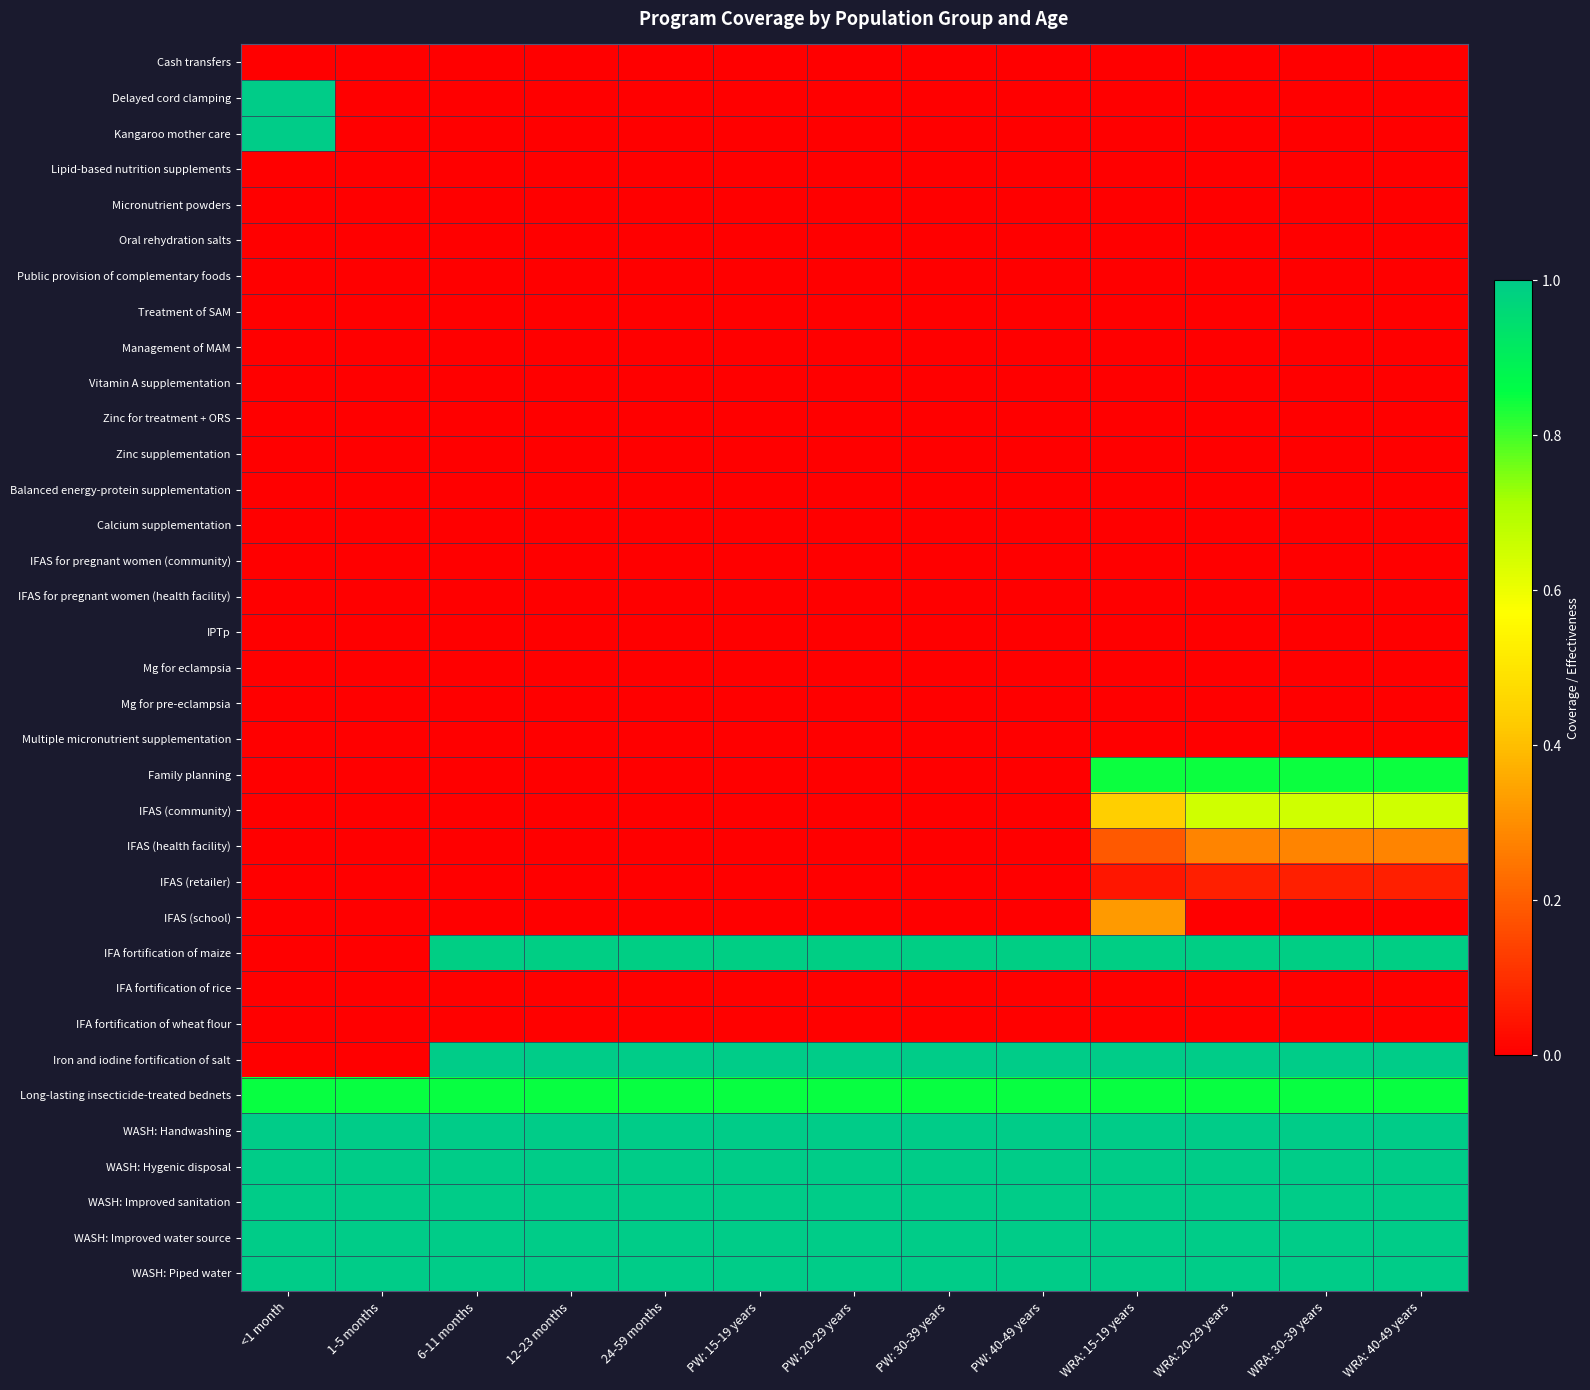

Reading right to left, extract all data points from this chart.

Cash transfers: WRA: 40-49 years=0.0	WRA: 30-39 years=0.0	WRA: 20-29 years=0.0	WRA: 15-19 years=0.0	PW: 40-49 years=0.0	PW: 30-39 years=0.0	PW: 20-29 years=0.0	PW: 15-19 years=0.0	24-59 months=0.0	12-23 months=0.0	6-11 months=0.0	1-5 months=0.0	<1 month=0.0
Delayed cord clamping: WRA: 40-49 years=0.0	WRA: 30-39 years=0.0	WRA: 20-29 years=0.0	WRA: 15-19 years=0.0	PW: 40-49 years=0.0	PW: 30-39 years=0.0	PW: 20-29 years=0.0	PW: 15-19 years=0.0	24-59 months=0.0	12-23 months=0.0	6-11 months=0.0	1-5 months=0.0	<1 month=1.0
Kangaroo mother care: WRA: 40-49 years=0.0	WRA: 30-39 years=0.0	WRA: 20-29 years=0.0	WRA: 15-19 years=0.0	PW: 40-49 years=0.0	PW: 30-39 years=0.0	PW: 20-29 years=0.0	PW: 15-19 years=0.0	24-59 months=0.0	12-23 months=0.0	6-11 months=0.0	1-5 months=0.0	<1 month=1.0
Lipid-based nutrition supplements: WRA: 40-49 years=0.0	WRA: 30-39 years=0.0	WRA: 20-29 years=0.0	WRA: 15-19 years=0.0	PW: 40-49 years=0.0	PW: 30-39 years=0.0	PW: 20-29 years=0.0	PW: 15-19 years=0.0	24-59 months=0.0	12-23 months=0.0	6-11 months=0.0	1-5 months=0.0	<1 month=0.0
Micronutrient powders: WRA: 40-49 years=0.0	WRA: 30-39 years=0.0	WRA: 20-29 years=0.0	WRA: 15-19 years=0.0	PW: 40-49 years=0.0	PW: 30-39 years=0.0	PW: 20-29 years=0.0	PW: 15-19 years=0.0	24-59 months=0.0	12-23 months=0.0	6-11 months=0.0	1-5 months=0.0	<1 month=0.0
Oral rehydration salts: WRA: 40-49 years=0.0	WRA: 30-39 years=0.0	WRA: 20-29 years=0.0	WRA: 15-19 years=0.0	PW: 40-49 years=0.0	PW: 30-39 years=0.0	PW: 20-29 years=0.0	PW: 15-19 years=0.0	24-59 months=0.0	12-23 months=0.0	6-11 months=0.0	1-5 months=0.0	<1 month=0.0
Public provision of complementary foods: WRA: 40-49 years=0.0	WRA: 30-39 years=0.0	WRA: 20-29 years=0.0	WRA: 15-19 years=0.0	PW: 40-49 years=0.0	PW: 30-39 years=0.0	PW: 20-29 years=0.0	PW: 15-19 years=0.0	24-59 months=0.0	12-23 months=0.0	6-11 months=0.0	1-5 months=0.0	<1 month=0.0
Treatment of SAM: WRA: 40-49 years=0.0	WRA: 30-39 years=0.0	WRA: 20-29 years=0.0	WRA: 15-19 years=0.0	PW: 40-49 years=0.0	PW: 30-39 years=0.0	PW: 20-29 years=0.0	PW: 15-19 years=0.0	24-59 months=0.0	12-23 months=0.0	6-11 months=0.0	1-5 months=0.0	<1 month=0.0
Management of MAM: WRA: 40-49 years=0.0	WRA: 30-39 years=0.0	WRA: 20-29 years=0.0	WRA: 15-19 years=0.0	PW: 40-49 years=0.0	PW: 30-39 years=0.0	PW: 20-29 years=0.0	PW: 15-19 years=0.0	24-59 months=0.0	12-23 months=0.0	6-11 months=0.0	1-5 months=0.0	<1 month=0.0
Vitamin A supplementation: WRA: 40-49 years=0.0	WRA: 30-39 years=0.0	WRA: 20-29 years=0.0	WRA: 15-19 years=0.0	PW: 40-49 years=0.0	PW: 30-39 years=0.0	PW: 20-29 years=0.0	PW: 15-19 years=0.0	24-59 months=0.0	12-23 months=0.0	6-11 months=0.0	1-5 months=0.0	<1 month=0.0
Zinc for treatment + ORS: WRA: 40-49 years=0.0	WRA: 30-39 years=0.0	WRA: 20-29 years=0.0	WRA: 15-19 years=0.0	PW: 40-49 years=0.0	PW: 30-39 years=0.0	PW: 20-29 years=0.0	PW: 15-19 years=0.0	24-59 months=0.0	12-23 months=0.0	6-11 months=0.0	1-5 months=0.0	<1 month=0.0
Zinc supplementation: WRA: 40-49 years=0.0	WRA: 30-39 years=0.0	WRA: 20-29 years=0.0	WRA: 15-19 years=0.0	PW: 40-49 years=0.0	PW: 30-39 years=0.0	PW: 20-29 years=0.0	PW: 15-19 years=0.0	24-59 months=0.0	12-23 months=0.0	6-11 months=0.0	1-5 months=0.0	<1 month=0.0
Balanced energy-protein supplementation: WRA: 40-49 years=0.0	WRA: 30-39 years=0.0	WRA: 20-29 years=0.0	WRA: 15-19 years=0.0	PW: 40-49 years=0.0	PW: 30-39 years=0.0	PW: 20-29 years=0.0	PW: 15-19 years=0.0	24-59 months=0.0	12-23 months=0.0	6-11 months=0.0	1-5 months=0.0	<1 month=0.0
Calcium supplementation: WRA: 40-49 years=0.0	WRA: 30-39 years=0.0	WRA: 20-29 years=0.0	WRA: 15-19 years=0.0	PW: 40-49 years=0.0	PW: 30-39 years=0.0	PW: 20-29 years=0.0	PW: 15-19 years=0.0	24-59 months=0.0	12-23 months=0.0	6-11 months=0.0	1-5 months=0.0	<1 month=0.0
IFAS for pregnant women (community): WRA: 40-49 years=0.0	WRA: 30-39 years=0.0	WRA: 20-29 years=0.0	WRA: 15-19 years=0.0	PW: 40-49 years=0.0	PW: 30-39 years=0.0	PW: 20-29 years=0.0	PW: 15-19 years=0.0	24-59 months=0.0	12-23 months=0.0	6-11 months=0.0	1-5 months=0.0	<1 month=0.0
IFAS for pregnant women (health facility): WRA: 40-49 years=0.0	WRA: 30-39 years=0.0	WRA: 20-29 years=0.0	WRA: 15-19 years=0.0	PW: 40-49 years=0.0	PW: 30-39 years=0.0	PW: 20-29 years=0.0	PW: 15-19 years=0.0	24-59 months=0.0	12-23 months=0.0	6-11 months=0.0	1-5 months=0.0	<1 month=0.0
IPTp: WRA: 40-49 years=0.0	WRA: 30-39 years=0.0	WRA: 20-29 years=0.0	WRA: 15-19 years=0.0	PW: 40-49 years=0.0	PW: 30-39 years=0.0	PW: 20-29 years=0.0	PW: 15-19 years=0.0	24-59 months=0.0	12-23 months=0.0	6-11 months=0.0	1-5 months=0.0	<1 month=0.0
Mg for eclampsia: WRA: 40-49 years=0.0	WRA: 30-39 years=0.0	WRA: 20-29 years=0.0	WRA: 15-19 years=0.0	PW: 40-49 years=0.0	PW: 30-39 years=0.0	PW: 20-29 years=0.0	PW: 15-19 years=0.0	24-59 months=0.0	12-23 months=0.0	6-11 months=0.0	1-5 months=0.0	<1 month=0.0
Mg for pre-eclampsia: WRA: 40-49 years=0.0	WRA: 30-39 years=0.0	WRA: 20-29 years=0.0	WRA: 15-19 years=0.0	PW: 40-49 years=0.0	PW: 30-39 years=0.0	PW: 20-29 years=0.0	PW: 15-19 years=0.0	24-59 months=0.0	12-23 months=0.0	6-11 months=0.0	1-5 months=0.0	<1 month=0.0
Multiple micronutrient supplementation: WRA: 40-49 years=0.0	WRA: 30-39 years=0.0	WRA: 20-29 years=0.0	WRA: 15-19 years=0.0	PW: 40-49 years=0.0	PW: 30-39 years=0.0	PW: 20-29 years=0.0	PW: 15-19 years=0.0	24-59 months=0.0	12-23 months=0.0	6-11 months=0.0	1-5 months=0.0	<1 month=0.0
Family planning: WRA: 40-49 years=0.8	WRA: 30-39 years=0.8	WRA: 20-29 years=0.8	WRA: 15-19 years=0.8	PW: 40-49 years=0.0	PW: 30-39 years=0.0	PW: 20-29 years=0.0	PW: 15-19 years=0.0	24-59 months=0.0	12-23 months=0.0	6-11 months=0.0	1-5 months=0.0	<1 month=0.0
IFAS (community): WRA: 40-49 years=0.7	WRA: 30-39 years=0.7	WRA: 20-29 years=0.7	WRA: 15-19 years=0.4	PW: 40-49 years=0.0	PW: 30-39 years=0.0	PW: 20-29 years=0.0	PW: 15-19 years=0.0	24-59 months=0.0	12-23 months=0.0	6-11 months=0.0	1-5 months=0.0	<1 month=0.0
IFAS (health facility): WRA: 40-49 years=0.3	WRA: 30-39 years=0.3	WRA: 20-29 years=0.3	WRA: 15-19 years=0.2	PW: 40-49 years=0.0	PW: 30-39 years=0.0	PW: 20-29 years=0.0	PW: 15-19 years=0.0	24-59 months=0.0	12-23 months=0.0	6-11 months=0.0	1-5 months=0.0	<1 month=0.0
IFAS (retailer): WRA: 40-49 years=0.1	WRA: 30-39 years=0.1	WRA: 20-29 years=0.1	WRA: 15-19 years=0.0	PW: 40-49 years=0.0	PW: 30-39 years=0.0	PW: 20-29 years=0.0	PW: 15-19 years=0.0	24-59 months=0.0	12-23 months=0.0	6-11 months=0.0	1-5 months=0.0	<1 month=0.0
IFAS (school): WRA: 40-49 years=0.0	WRA: 30-39 years=0.0	WRA: 20-29 years=0.0	WRA: 15-19 years=0.3	PW: 40-49 years=0.0	PW: 30-39 years=0.0	PW: 20-29 years=0.0	PW: 15-19 years=0.0	24-59 months=0.0	12-23 months=0.0	6-11 months=0.0	1-5 months=0.0	<1 month=0.0
IFA fortification of maize: WRA: 40-49 years=1.0	WRA: 30-39 years=1.0	WRA: 20-29 years=1.0	WRA: 15-19 years=1.0	PW: 40-49 years=1.0	PW: 30-39 years=1.0	PW: 20-29 years=1.0	PW: 15-19 years=1.0	24-59 months=1.0	12-23 months=1.0	6-11 months=1.0	1-5 months=0.0	<1 month=0.0
IFA fortification of rice: WRA: 40-49 years=0.0	WRA: 30-39 years=0.0	WRA: 20-29 years=0.0	WRA: 15-19 years=0.0	PW: 40-49 years=0.0	PW: 30-39 years=0.0	PW: 20-29 years=0.0	PW: 15-19 years=0.0	24-59 months=0.0	12-23 months=0.0	6-11 months=0.0	1-5 months=0.0	<1 month=0.0
IFA fortification of wheat flour: WRA: 40-49 years=0.0	WRA: 30-39 years=0.0	WRA: 20-29 years=0.0	WRA: 15-19 years=0.0	PW: 40-49 years=0.0	PW: 30-39 years=0.0	PW: 20-29 years=0.0	PW: 15-19 years=0.0	24-59 months=0.0	12-23 months=0.0	6-11 months=0.0	1-5 months=0.0	<1 month=0.0
Iron and iodine fortification of salt: WRA: 40-49 years=1.0	WRA: 30-39 years=1.0	WRA: 20-29 years=1.0	WRA: 15-19 years=1.0	PW: 40-49 years=1.0	PW: 30-39 years=1.0	PW: 20-29 years=1.0	PW: 15-19 years=1.0	24-59 months=1.0	12-23 months=1.0	6-11 months=1.0	1-5 months=0.0	<1 month=0.0
Long-lasting insecticide-treated bednets: WRA: 40-49 years=0.8	WRA: 30-39 years=0.8	WRA: 20-29 years=0.8	WRA: 15-19 years=0.8	PW: 40-49 years=0.8	PW: 30-39 years=0.8	PW: 20-29 years=0.8	PW: 15-19 years=0.8	24-59 months=0.8	12-23 months=0.8	6-11 months=0.8	1-5 months=0.8	<1 month=0.8
WASH: Handwashing: WRA: 40-49 years=1.0	WRA: 30-39 years=1.0	WRA: 20-29 years=1.0	WRA: 15-19 years=1.0	PW: 40-49 years=1.0	PW: 30-39 years=1.0	PW: 20-29 years=1.0	PW: 15-19 years=1.0	24-59 months=1.0	12-23 months=1.0	6-11 months=1.0	1-5 months=1.0	<1 month=1.0
WASH: Hygenic disposal: WRA: 40-49 years=1.0	WRA: 30-39 years=1.0	WRA: 20-29 years=1.0	WRA: 15-19 years=1.0	PW: 40-49 years=1.0	PW: 30-39 years=1.0	PW: 20-29 years=1.0	PW: 15-19 years=1.0	24-59 months=1.0	12-23 months=1.0	6-11 months=1.0	1-5 months=1.0	<1 month=1.0
WASH: Improved sanitation: WRA: 40-49 years=1.0	WRA: 30-39 years=1.0	WRA: 20-29 years=1.0	WRA: 15-19 years=1.0	PW: 40-49 years=1.0	PW: 30-39 years=1.0	PW: 20-29 years=1.0	PW: 15-19 years=1.0	24-59 months=1.0	12-23 months=1.0	6-11 months=1.0	1-5 months=1.0	<1 month=1.0
WASH: Improved water source: WRA: 40-49 years=1.0	WRA: 30-39 years=1.0	WRA: 20-29 years=1.0	WRA: 15-19 years=1.0	PW: 40-49 years=1.0	PW: 30-39 years=1.0	PW: 20-29 years=1.0	PW: 15-19 years=1.0	24-59 months=1.0	12-23 months=1.0	6-11 months=1.0	1-5 months=1.0	<1 month=1.0
WASH: Piped water: WRA: 40-49 years=1.0	WRA: 30-39 years=1.0	WRA: 20-29 years=1.0	WRA: 15-19 years=1.0	PW: 40-49 years=1.0	PW: 30-39 years=1.0	PW: 20-29 years=1.0	PW: 15-19 years=1.0	24-59 months=1.0	12-23 months=1.0	6-11 months=1.0	1-5 months=1.0	<1 month=1.0